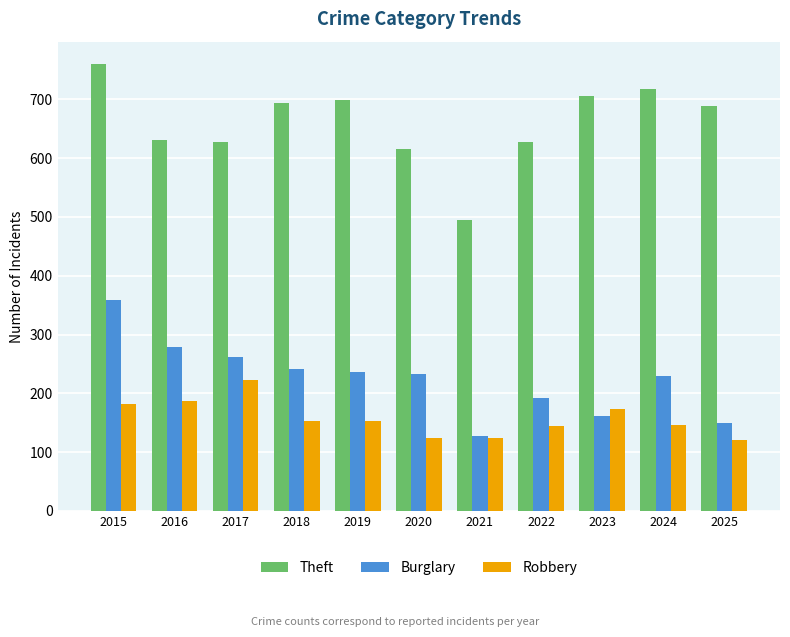

What is the value of the Robbery bar at the 4th from the left?

153